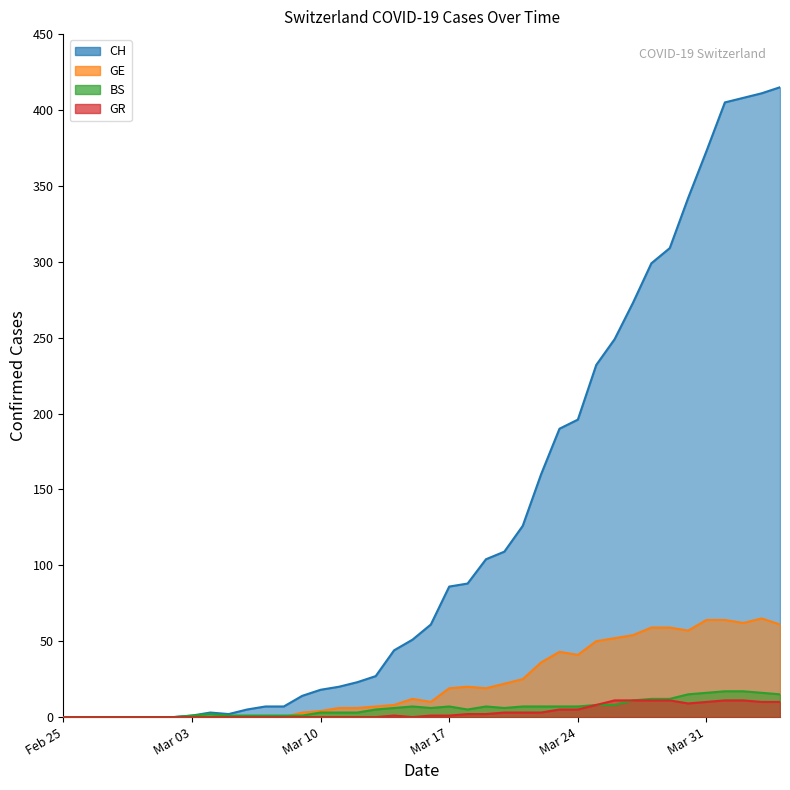

Count the number of categories in the chart.

40